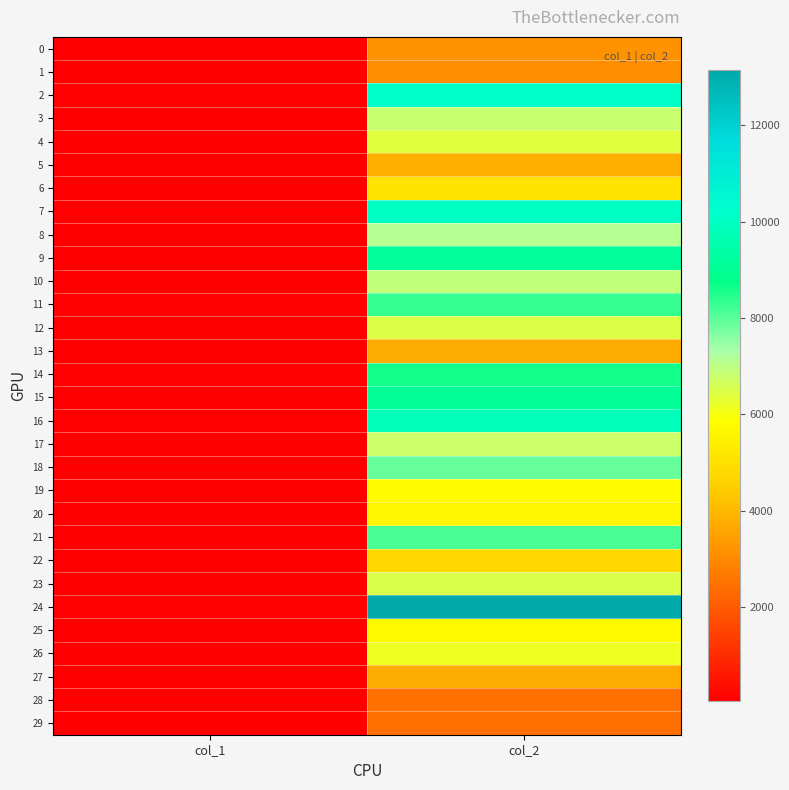

What is the difference between the highest and lowest values at col_1?

87